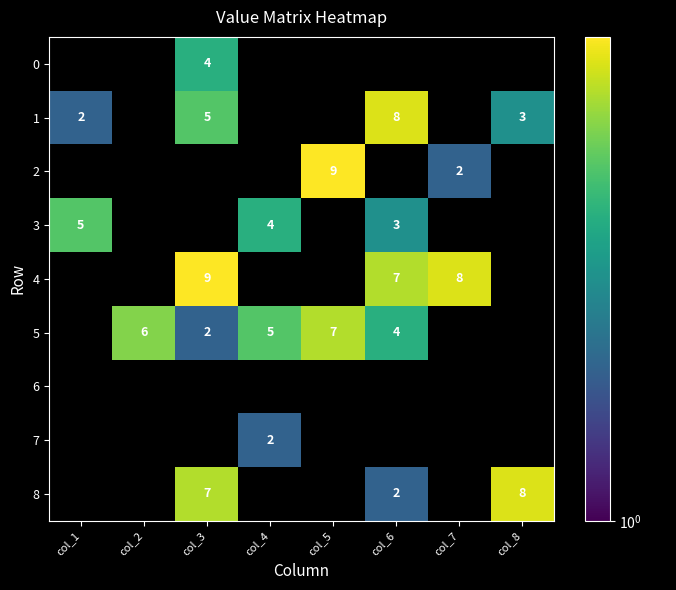

The value of 1 at col_8 is 1. True or false?

False